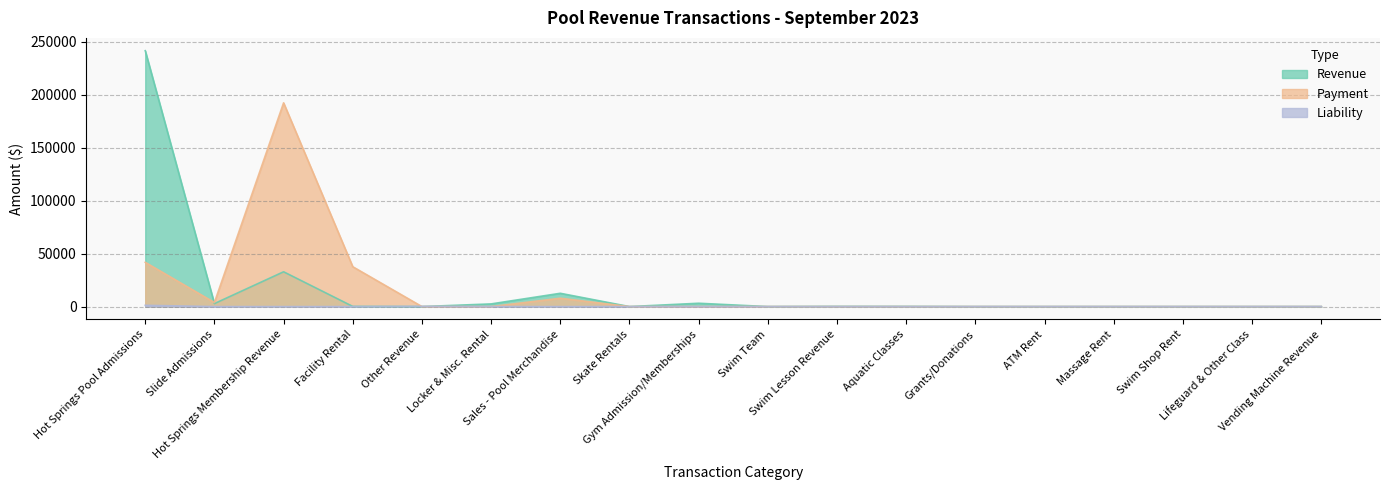

Rank the categories by Revenue value from lowest to highest.

Other Revenue, Skate Rentals, Swim Team, Grants/Donations, ATM Rent, Massage Rent, Swim Shop Rent, Lifeguard & Other Class, Vending Machine Revenue, Facility Rental, Aquatic Classes, Swim Lesson Revenue, Locker & Misc. Rental, Slide Admissions, Gym Admission/Memberships, Sales - Pool Merchandise, Hot Springs Membership Revenue, Hot Springs Pool Admissions